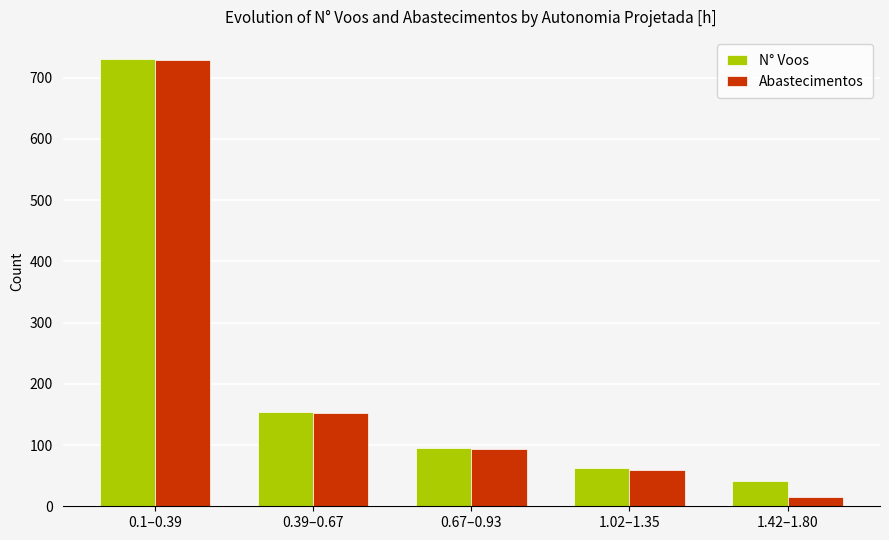

Which series has the largest total across all categories?

N° Voos